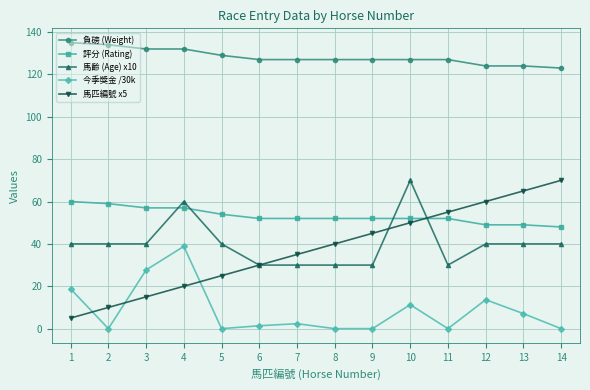

After their last crossing, which series has the higher values: 評分 (Rating) or 馬齡 (Age) x10?

評分 (Rating)